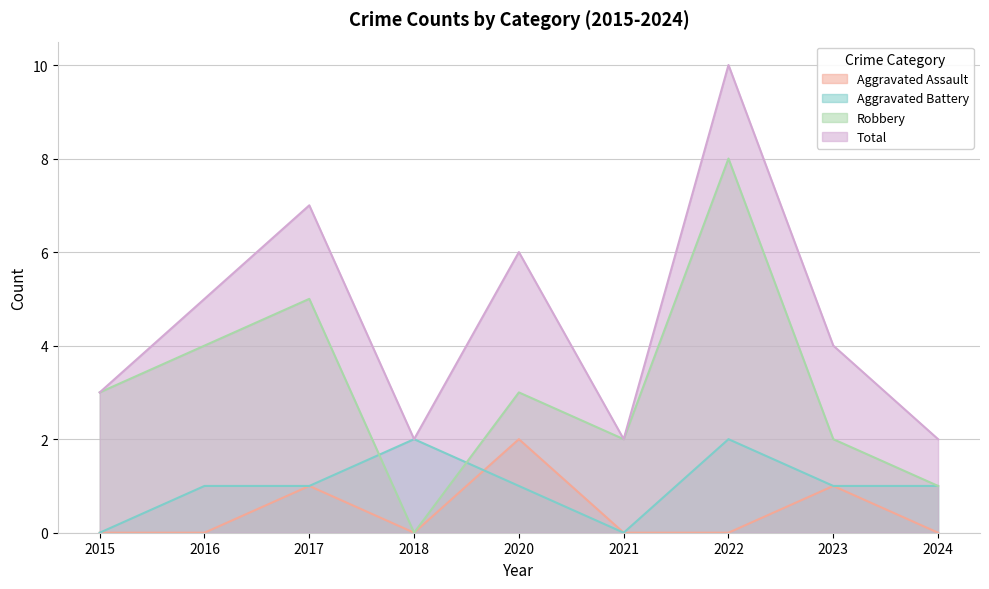

Reading left to right, extract all data points from this chart.

Aggravated Assault: 2015=0	2016=0	2017=1	2018=0	2020=2	2021=0	2022=0	2023=1	2024=0
Aggravated Battery: 2015=0	2016=1	2017=1	2018=2	2020=1	2021=0	2022=2	2023=1	2024=1
Robbery: 2015=3	2016=4	2017=5	2018=0	2020=3	2021=2	2022=8	2023=2	2024=1
Total: 2015=3	2016=5	2017=7	2018=2	2020=6	2021=2	2022=10	2023=4	2024=2